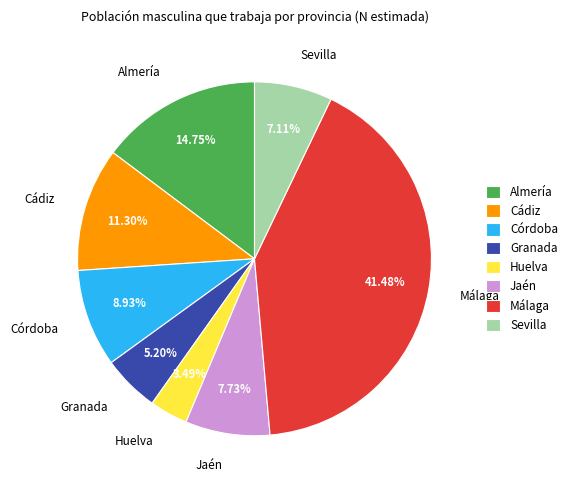

How many segments does this pie chart have?

8